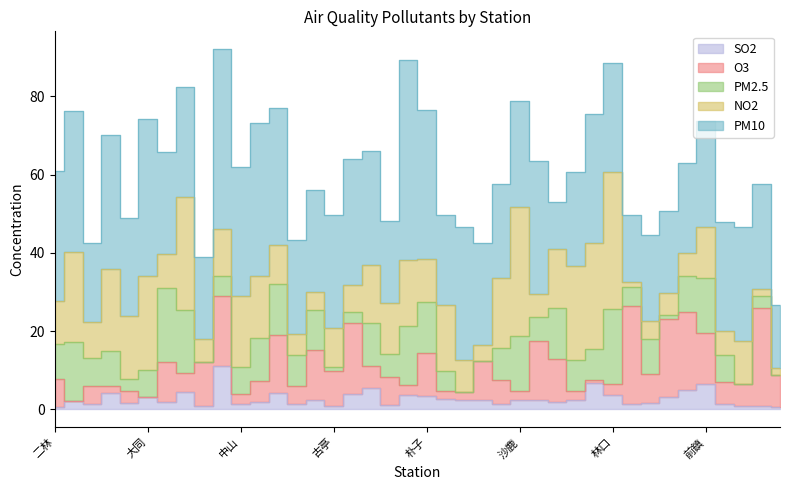

Where is O3 nearest to the value 12?

大寮